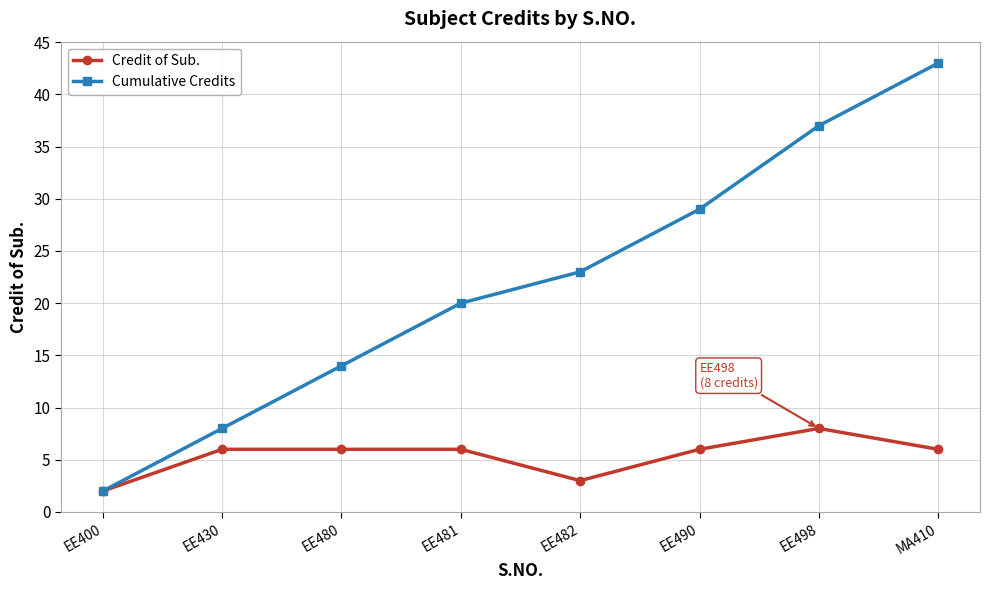

What is the value of the Cumulative Credits point at the 6th from the left?

29